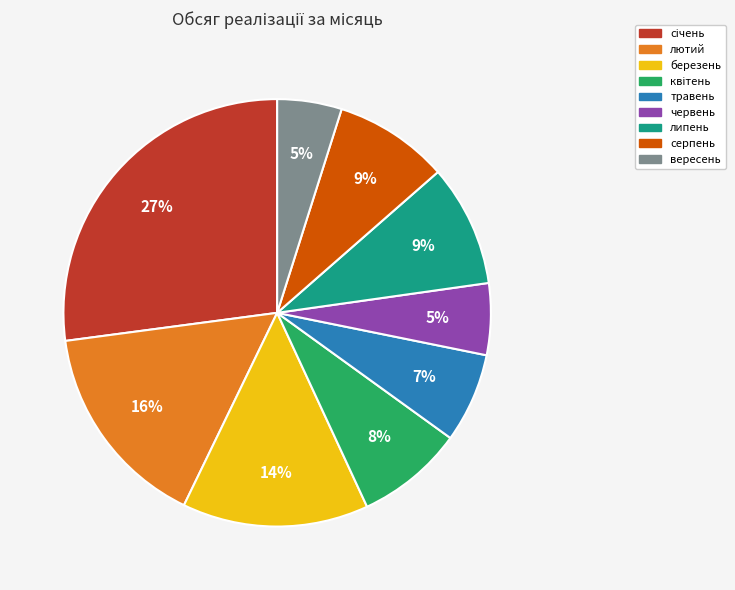

Is the sum of травень and лютий greater than half?

No